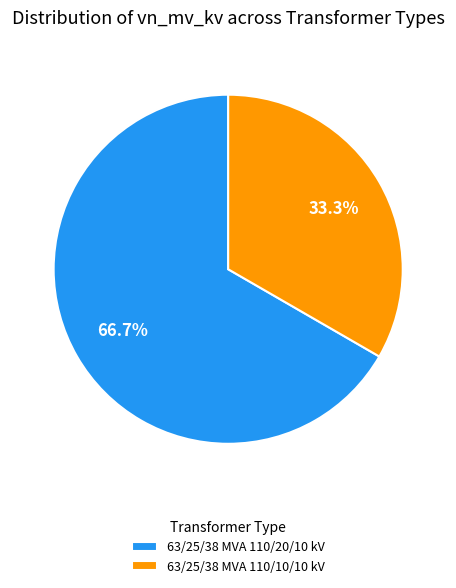

Between 63/25/38 MVA 110/20/10 kV and 63/25/38 MVA 110/10/10 kV, which is larger?

63/25/38 MVA 110/20/10 kV